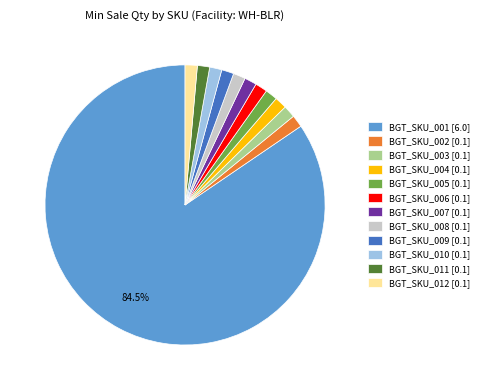

Does any single category account for the majority?

Yes